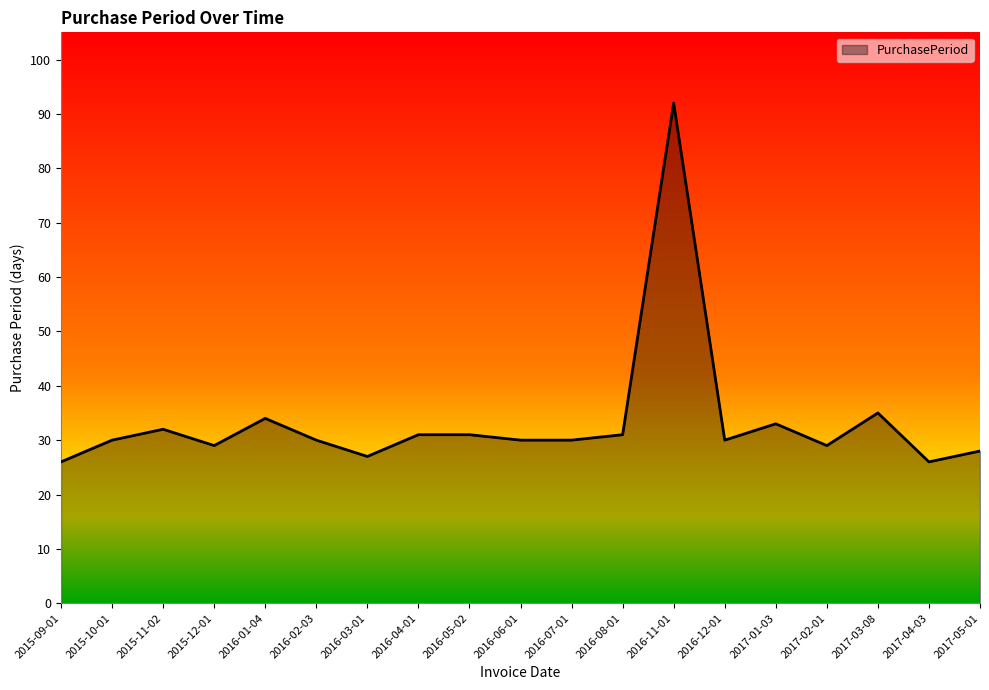

What position from the left is 2016-01-04?

5